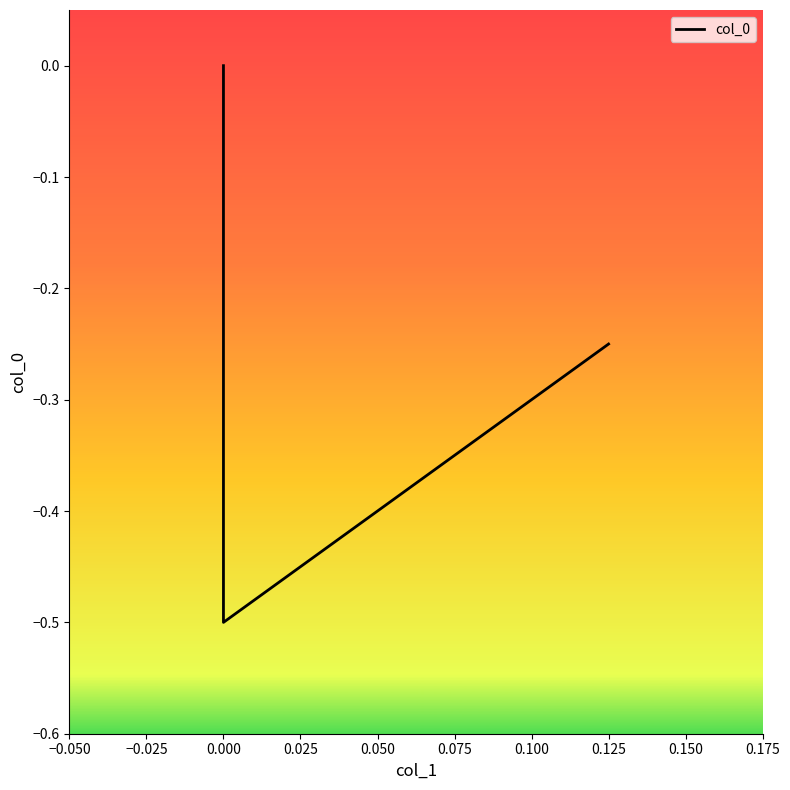

What is the change in value from −0.025 to 0.000?

+0.5